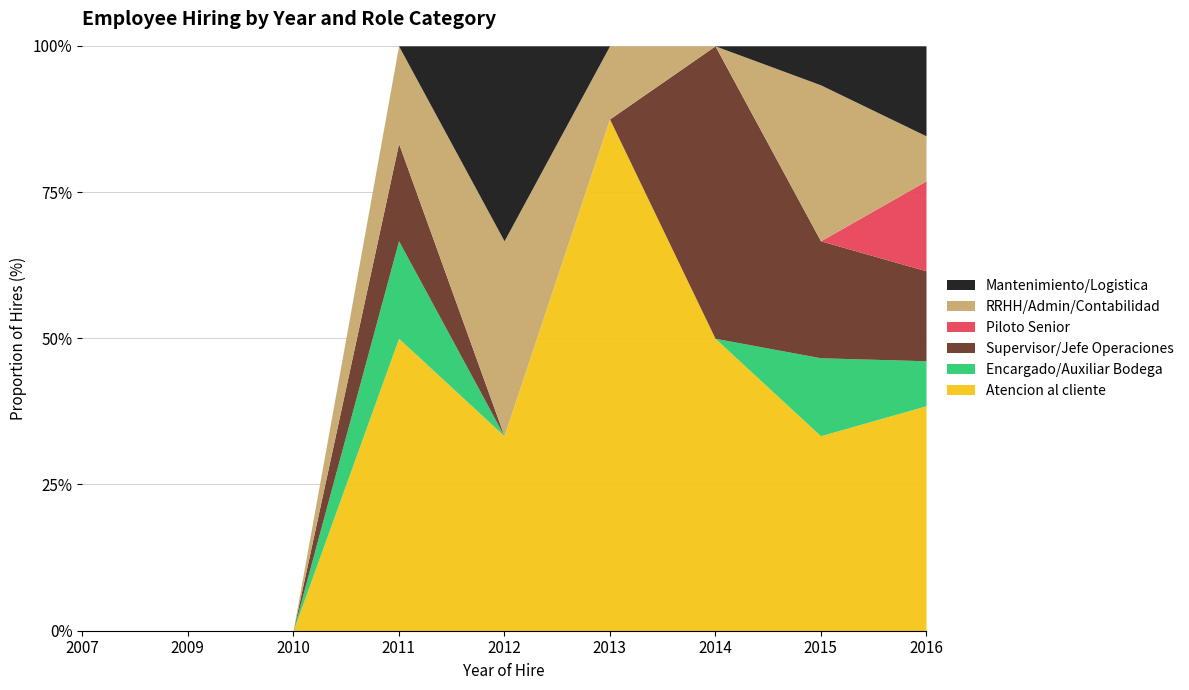

What is the maximum value for Piloto Senior?

2